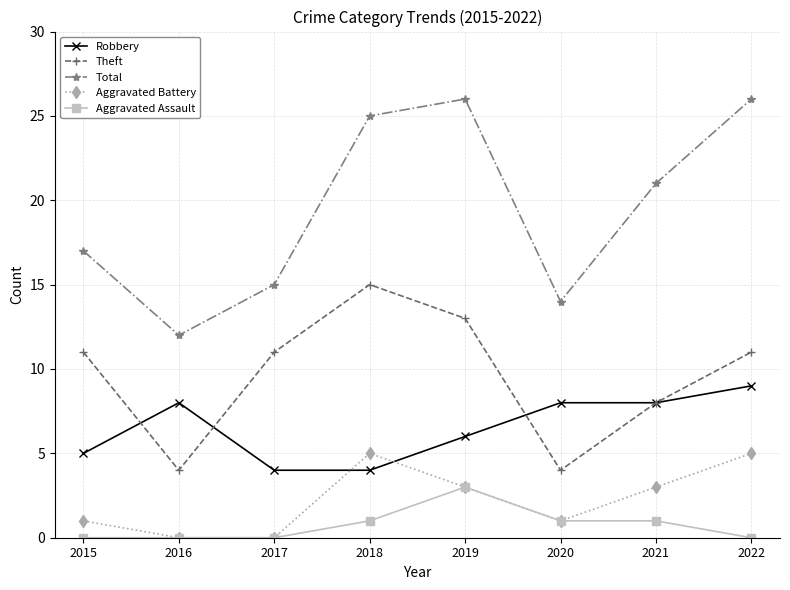

At which category does Aggravated Battery reach its first local peak?

2018